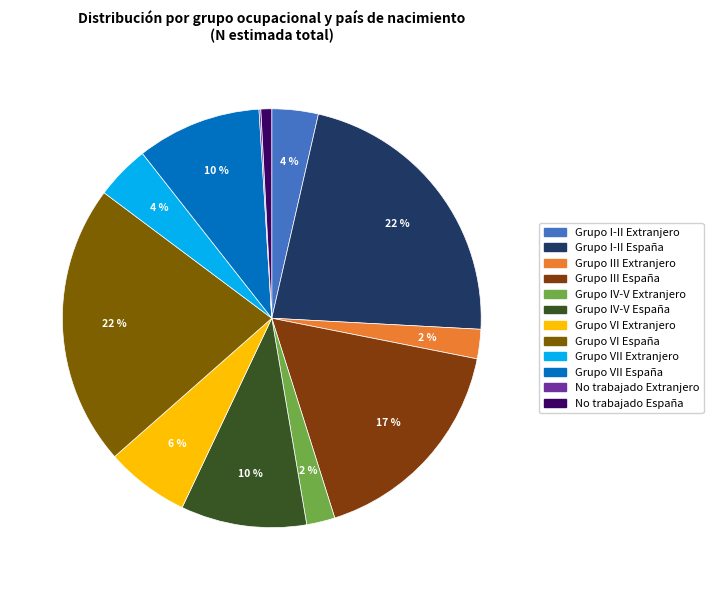

Rank the categories by value from lowest to highest.

No trabajado Extranjero, No trabajado España, Grupo IV-V Extranjero, Grupo III Extranjero, Grupo I-II Extranjero, Grupo VII Extranjero, Grupo VI Extranjero, Grupo VII España, Grupo IV-V España, Grupo III España, Grupo VI España, Grupo I-II España